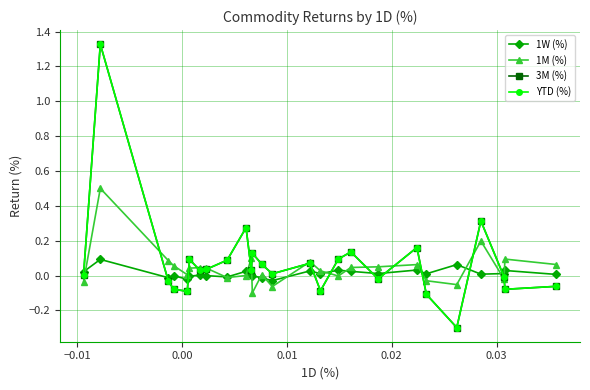

What is the highest value of the YTD (%) series?

1.3